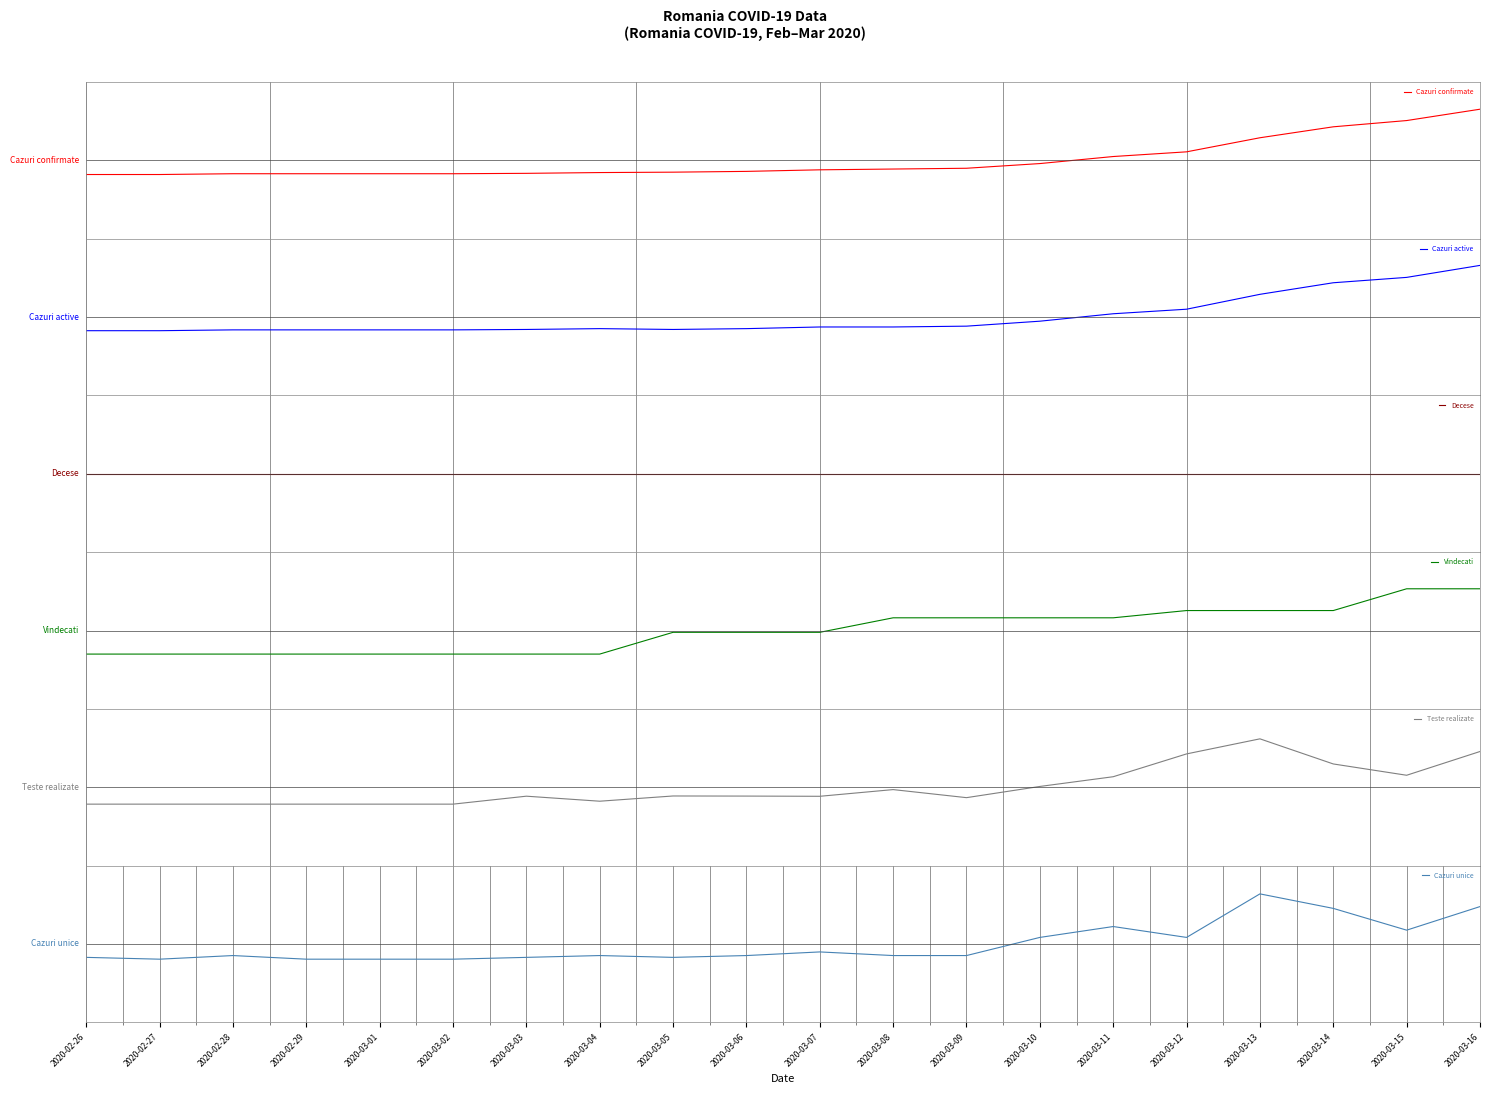

Count the number of categories in the chart.

20